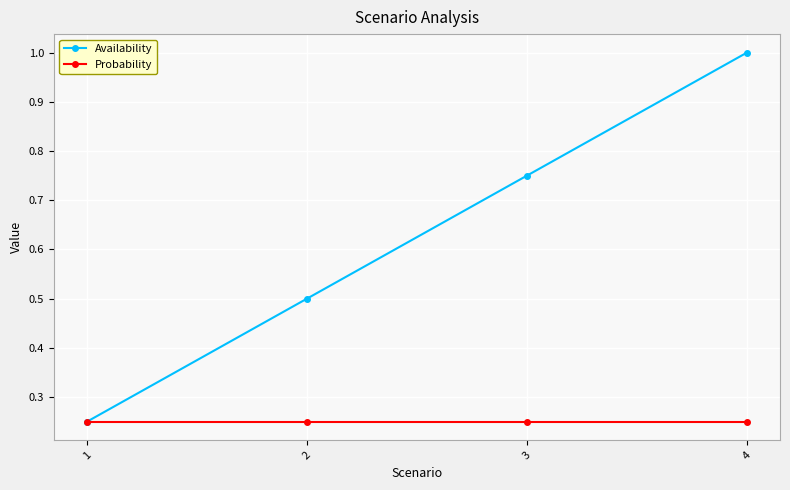

Which series has the largest range (max minus min)?

Availability